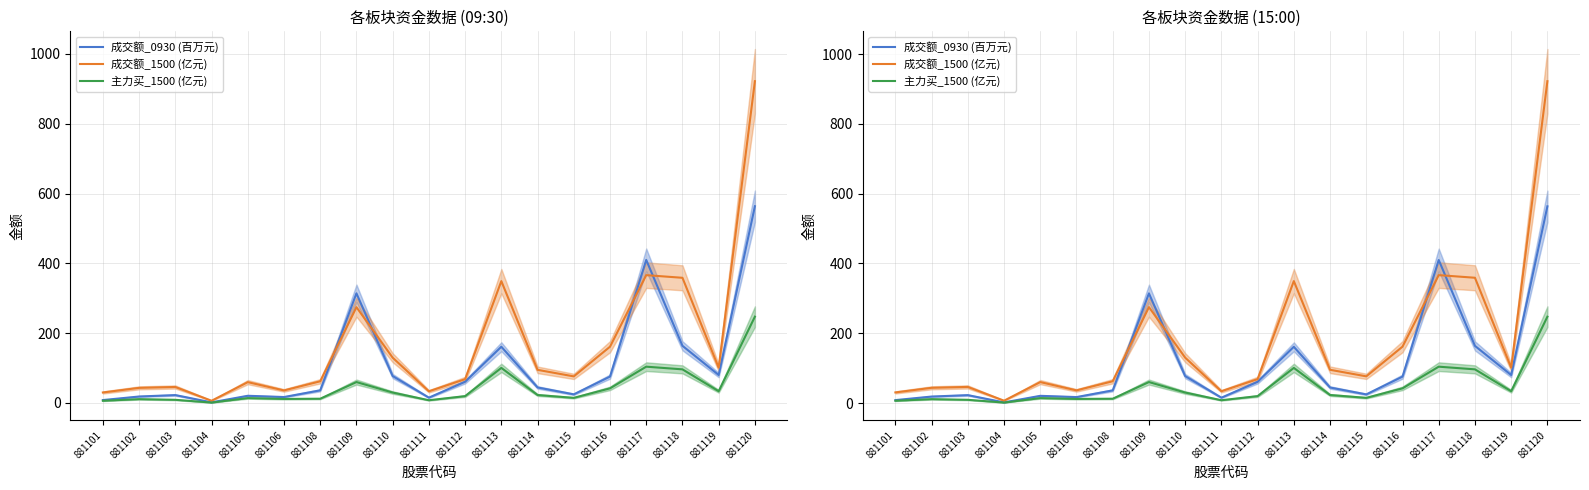

What is the total value across all series at 881116?

279.3